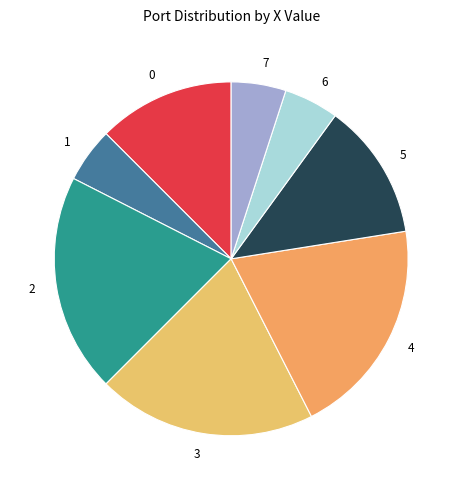

Is the sum of 1 and 4 greater than half?

No